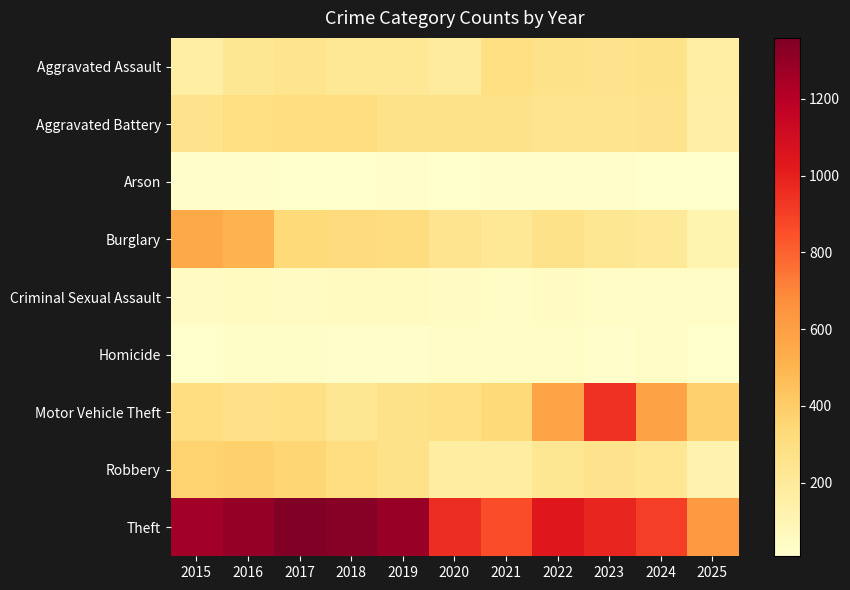

Reading left to right, transcribe all the data shown in this chart.

Aggravated Assault: 2015=164	2016=225	2017=251	2018=220	2019=220	2020=192	2021=295	2022=264	2023=259	2024=267	2025=162
Aggravated Battery: 2015=259	2016=298	2017=303	2018=302	2019=267	2020=268	2021=270	2022=249	2023=251	2024=259	2025=151
Arson: 2015=22	2016=14	2017=12	2018=8	2019=16	2020=12	2021=18	2022=15	2023=15	2024=12	2025=11
Burglary: 2015=552	2016=505	2017=339	2018=319	2019=308	2020=250	2021=220	2022=263	2023=225	2024=205	2025=116
Criminal Sexual Assault: 2015=43	2016=51	2017=41	2018=51	2019=55	2020=40	2021=33	2022=44	2023=35	2024=30	2025=34
Homicide: 2015=13	2016=28	2017=27	2018=23	2019=21	2020=34	2021=38	2022=35	2023=23	2024=30	2025=9
Motor Vehicle Theft: 2015=299	2016=272	2017=285	2018=225	2019=262	2020=287	2021=332	2022=569	2023=943	2024=588	2025=382
Robbery: 2015=372	2016=381	2017=356	2018=302	2019=263	2020=174	2021=175	2022=227	2023=257	2024=230	2025=121
Theft: 2015=1263	2016=1297	2017=1359	2018=1337	2019=1288	2020=954	2021=856	2022=1032	2023=980	2024=903	2025=623